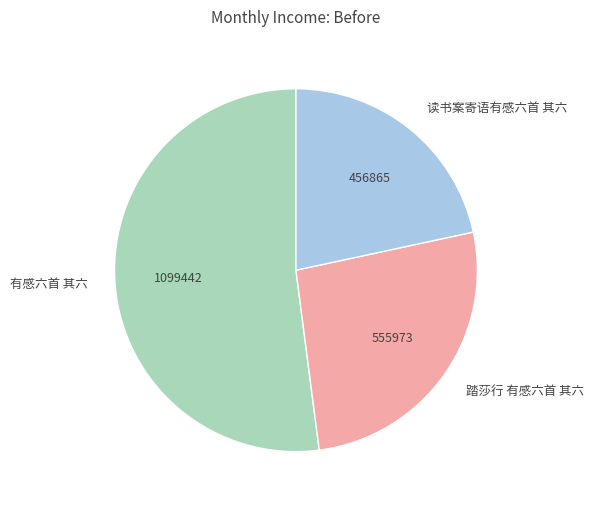

What is the ratio of the value at 读书案寄语有感六首 其六 to the value at 踏莎行 有感六首 其六?

0.8